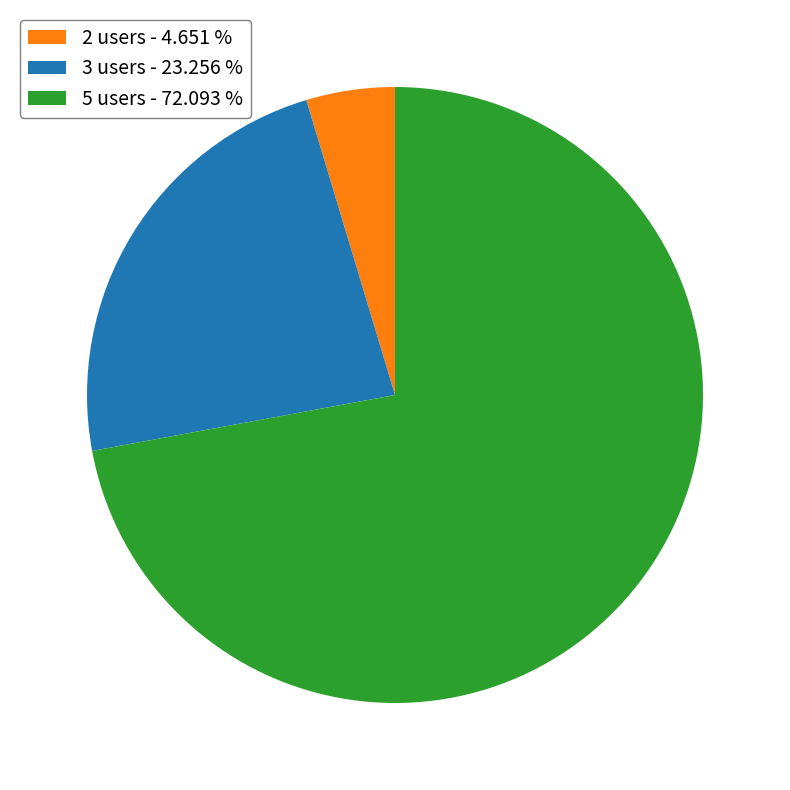

Is the sum of 5 users - 72.093 % and 3 users - 23.256 % greater than half?

Yes